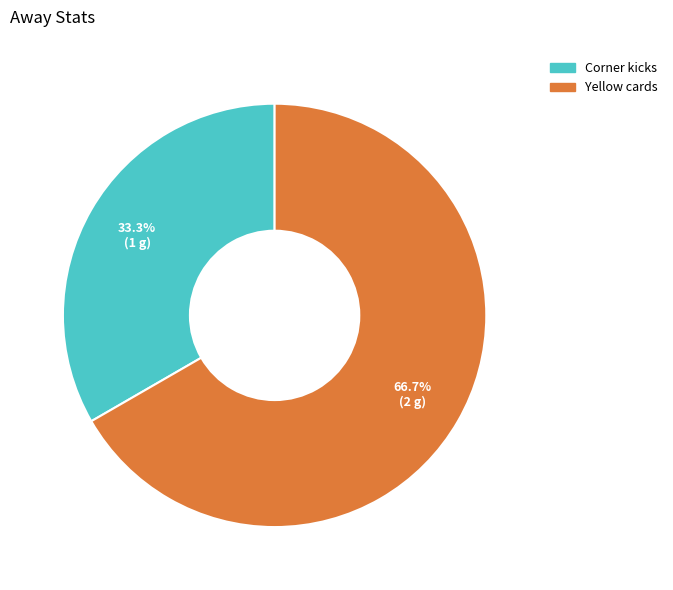

Combined, what portion of the pie is Yellow cards and Corner kicks?

100.0%